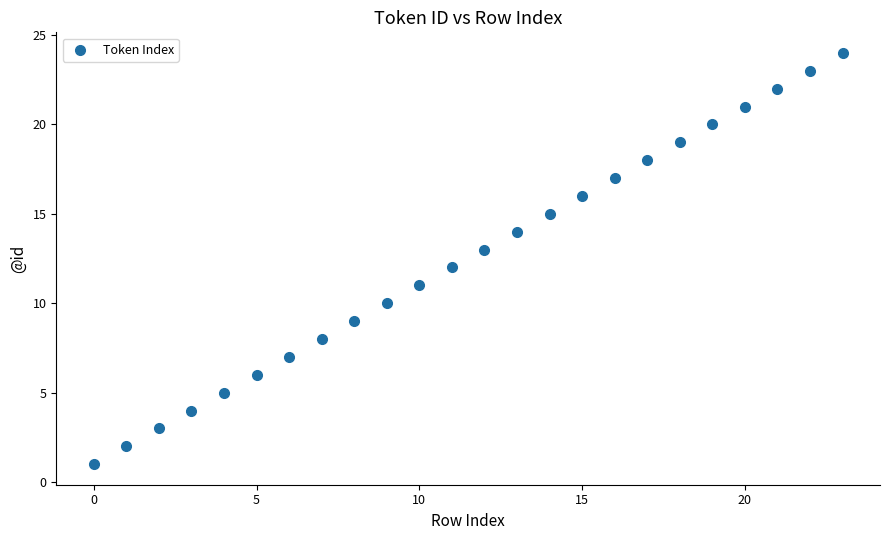

What is the range of Y values (max minus min)?

23